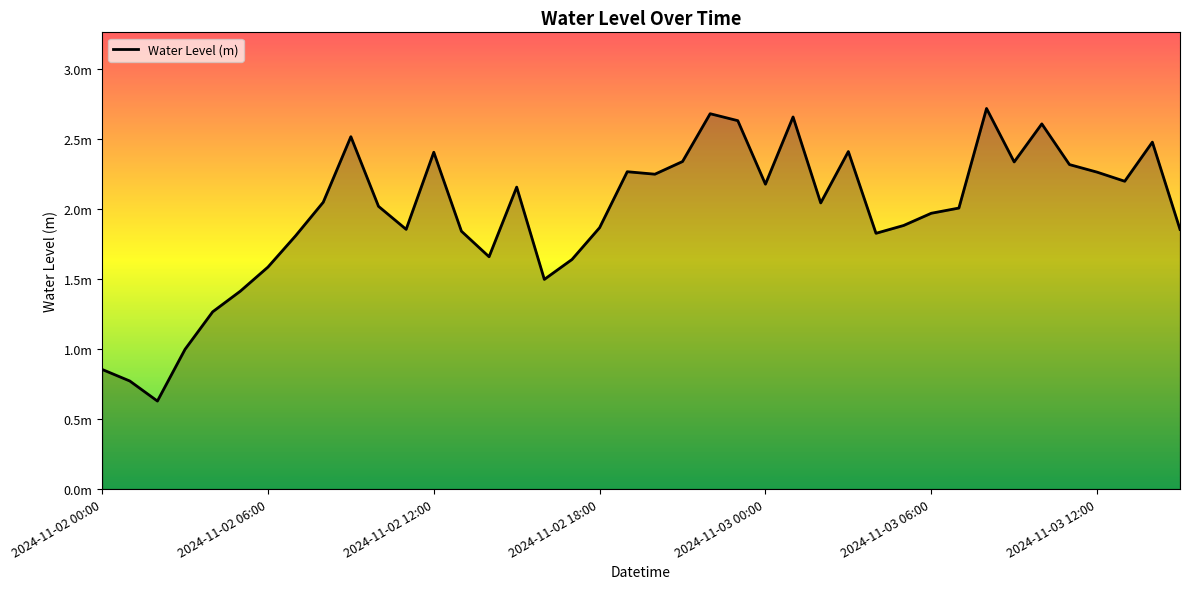

Which category has the highest value across all series?

32